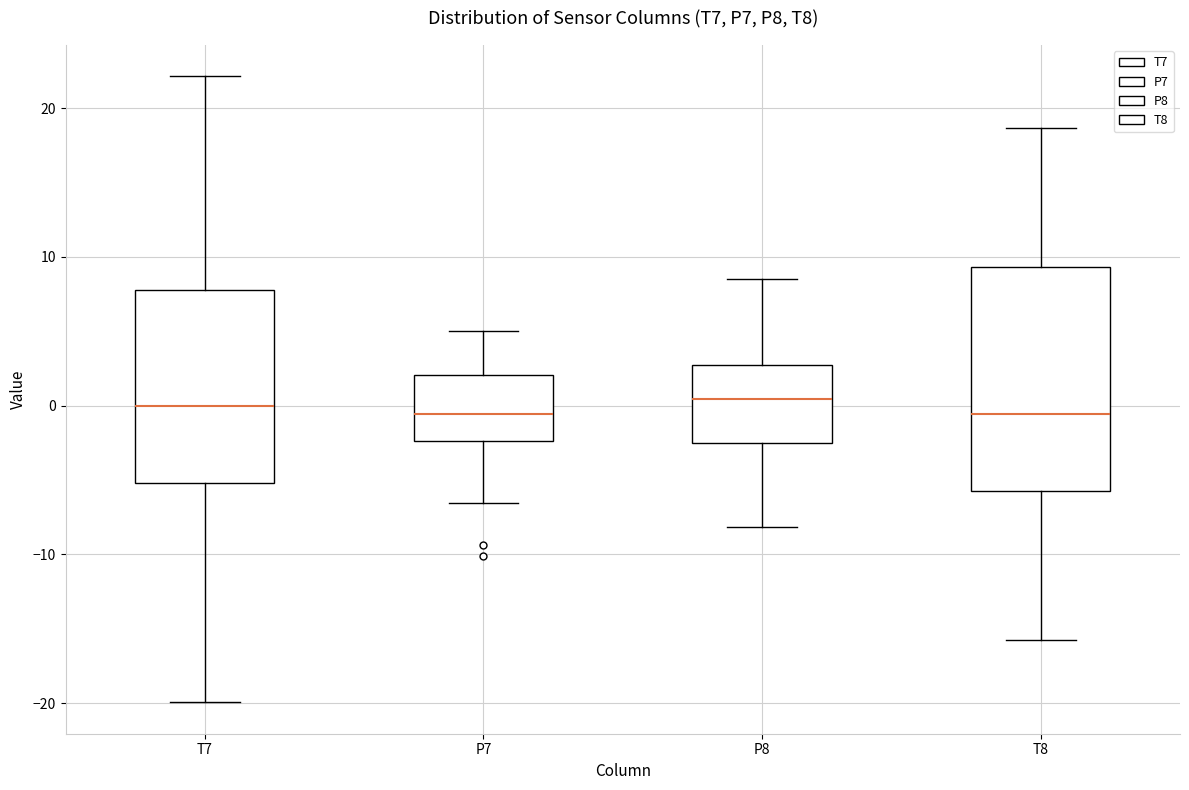

Where does the median line of the box for T7 sit on the y-axis? The values are not printed on the chart, so give them approximately, as read against the axis.

0